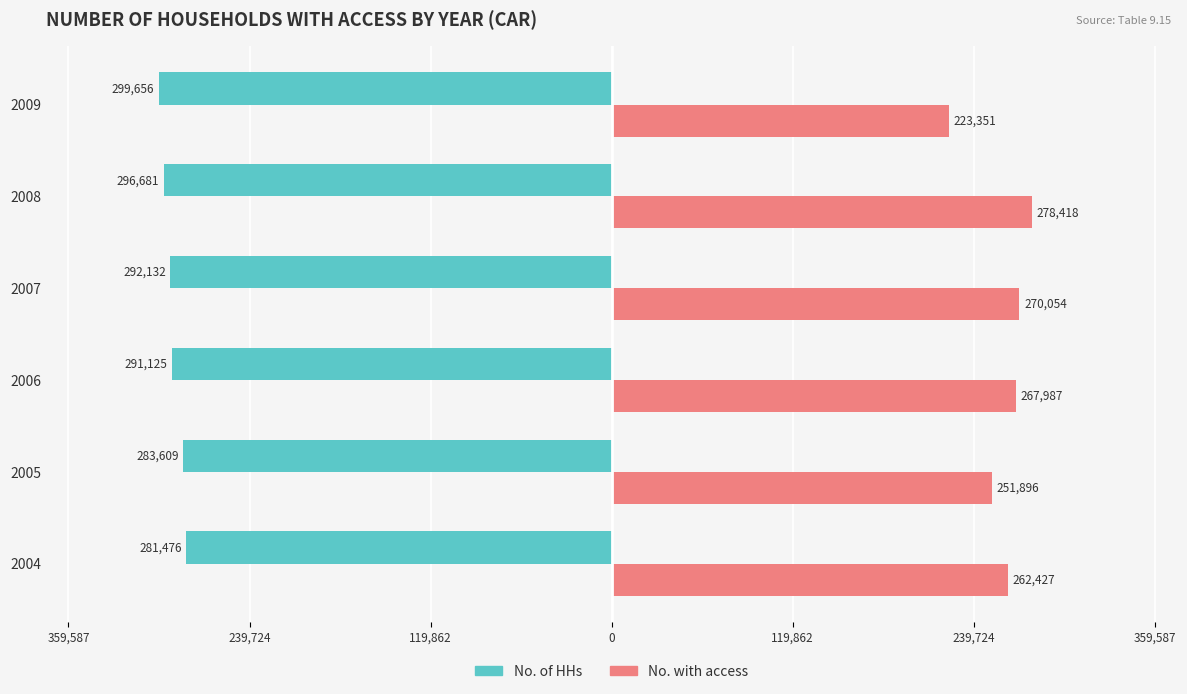

What are all the series names shown in the legend?

No. of HHs, No. with access